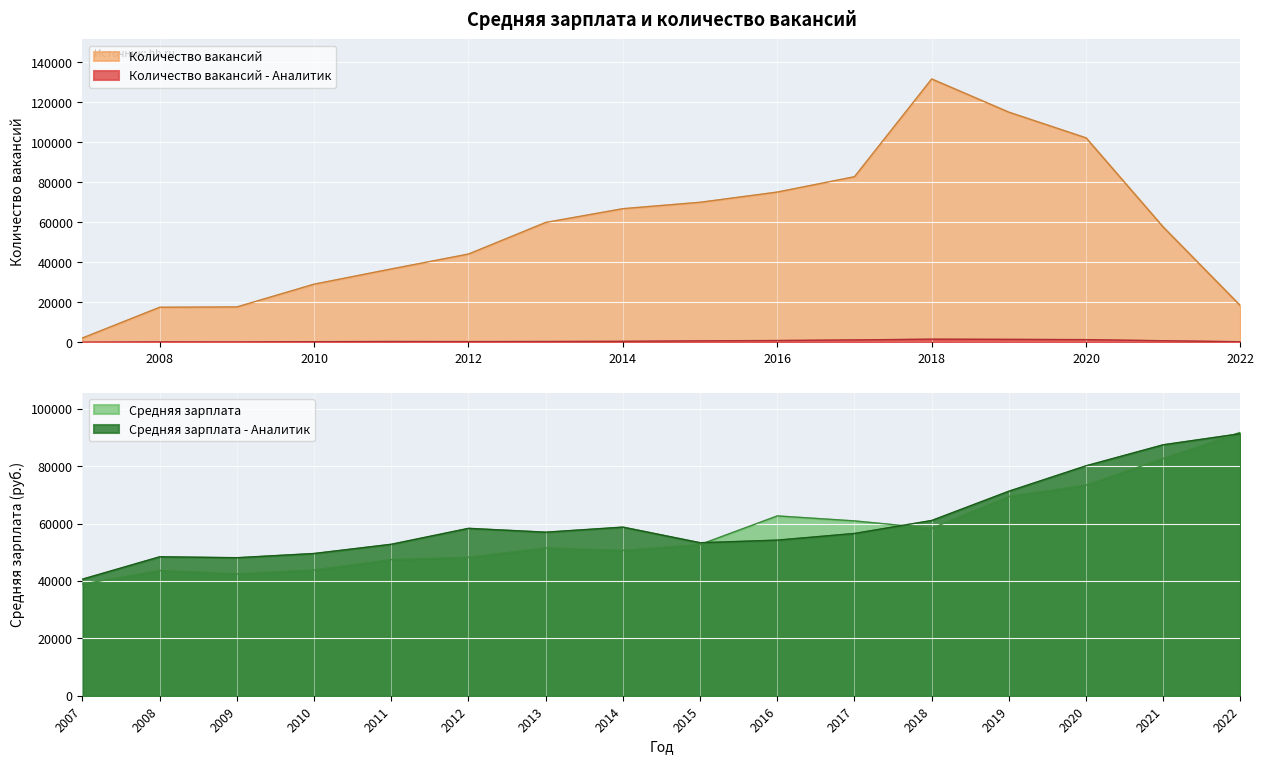

True or false: Количество вакансий has a value of 44153 at 2012.

True